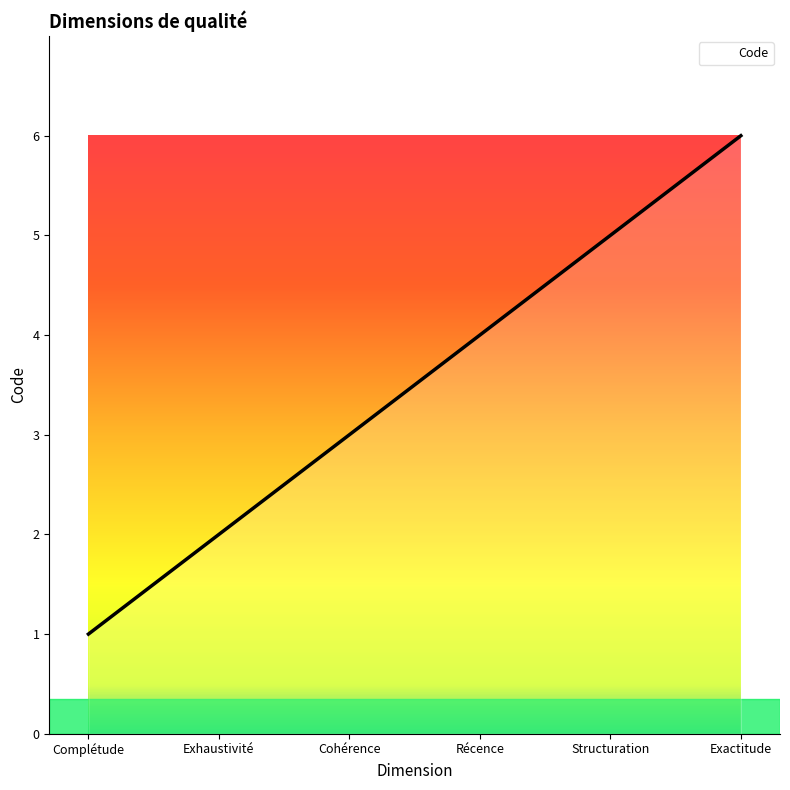

What is the change in value from Complétude to Structuration?

+4